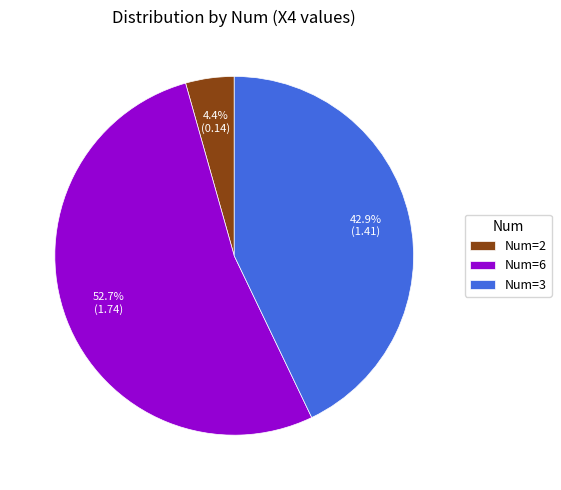

Which slice is the largest?

Num=6